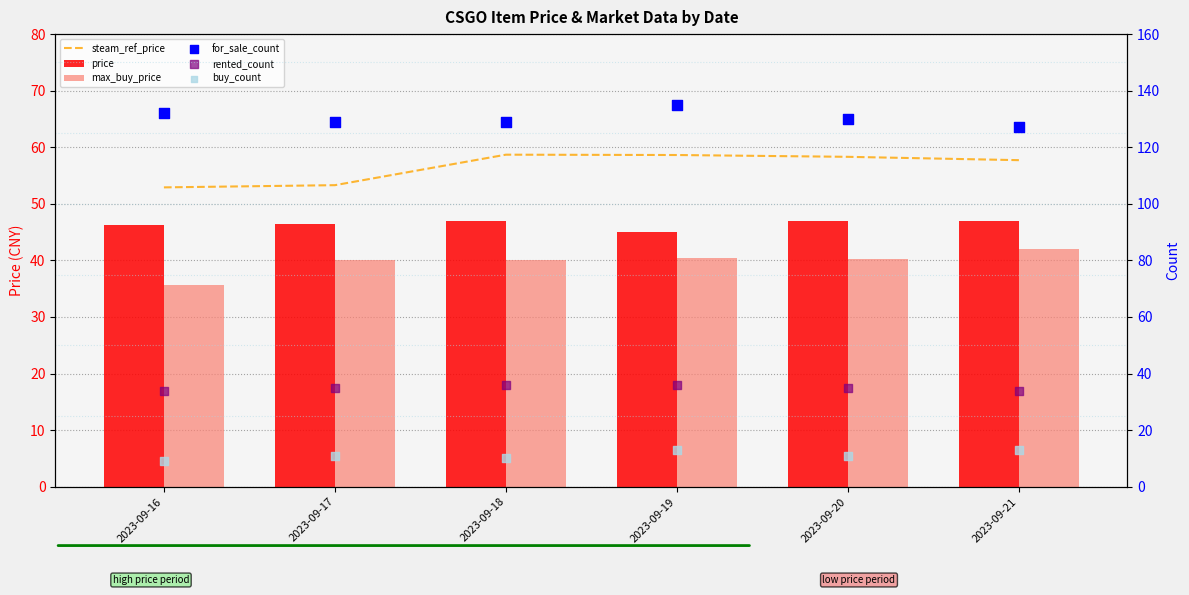

At which category is the sum across all series the highest?

2023-09-19